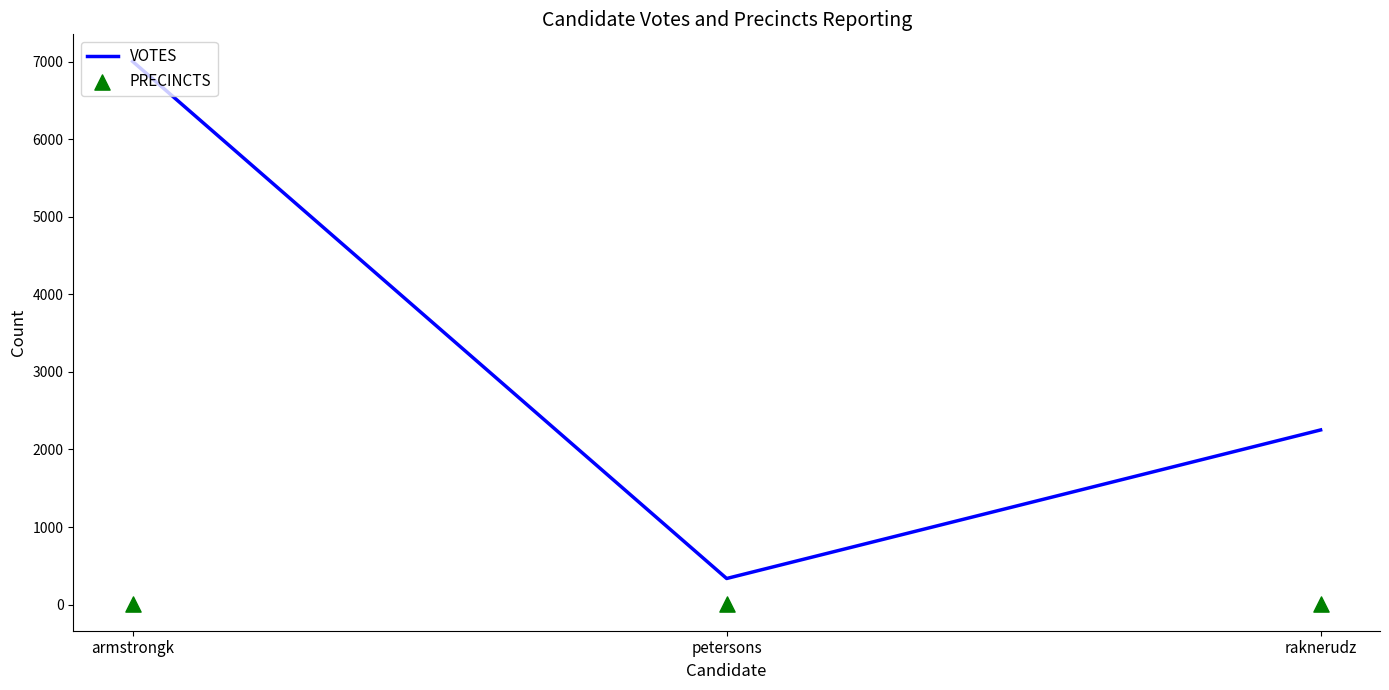

What is the total value across all series at petersons?

348